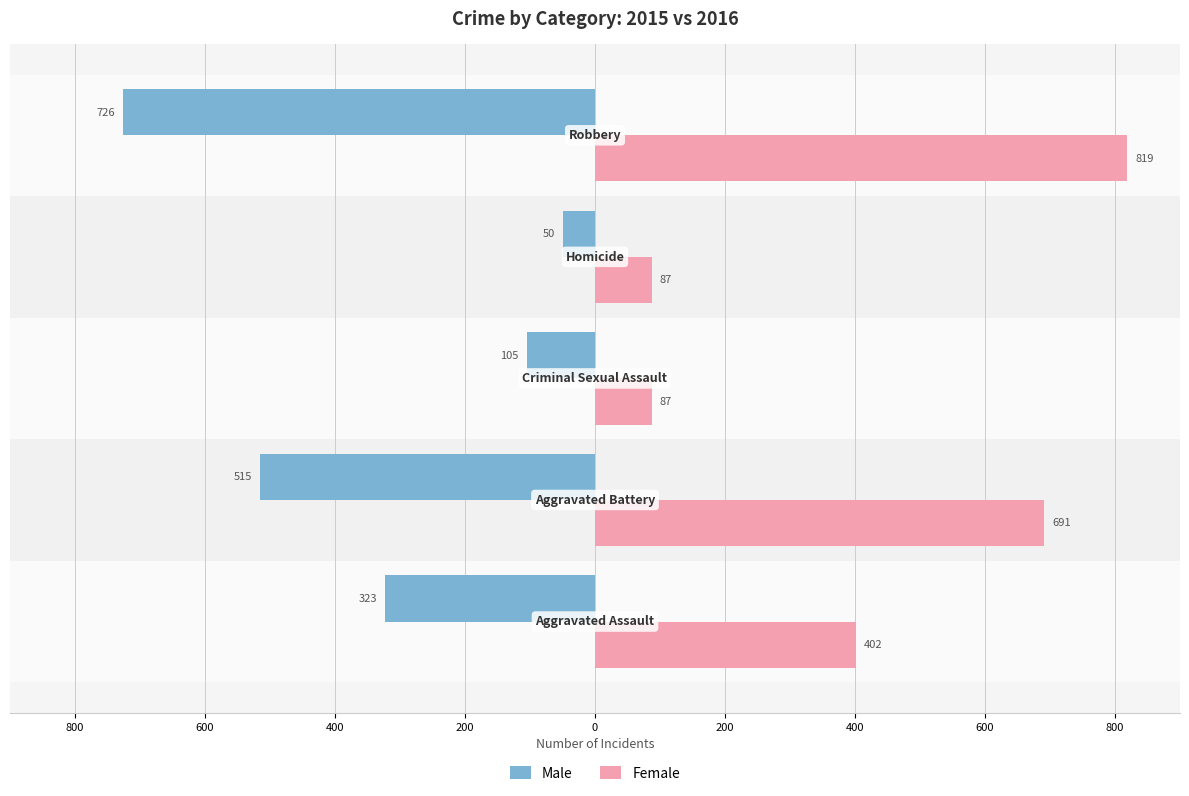

What are all the series names shown in the legend?

Male, Female